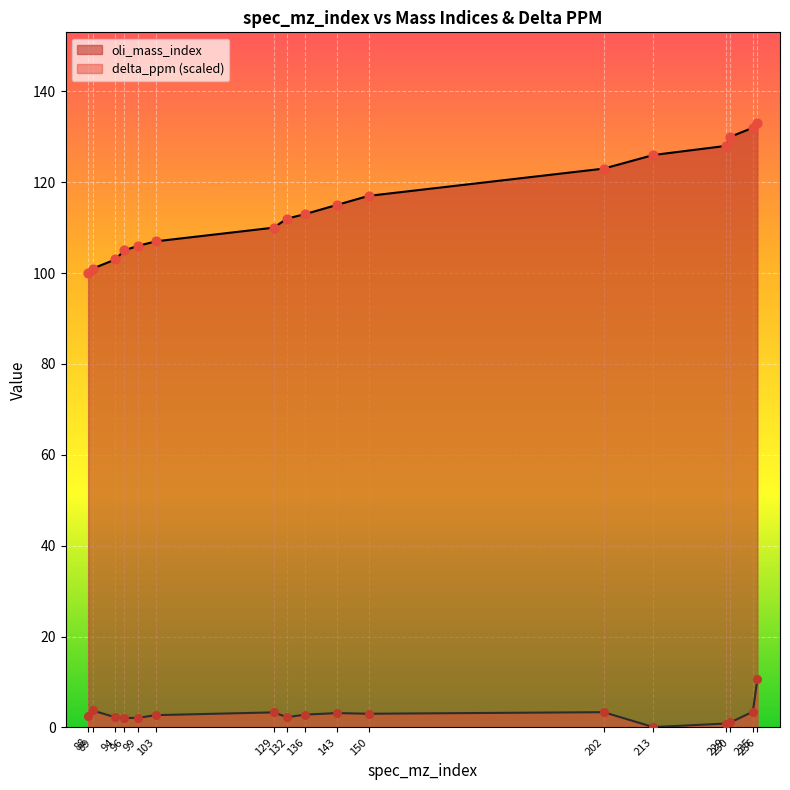

Which series contains the lowest Y value?

delta_ppm